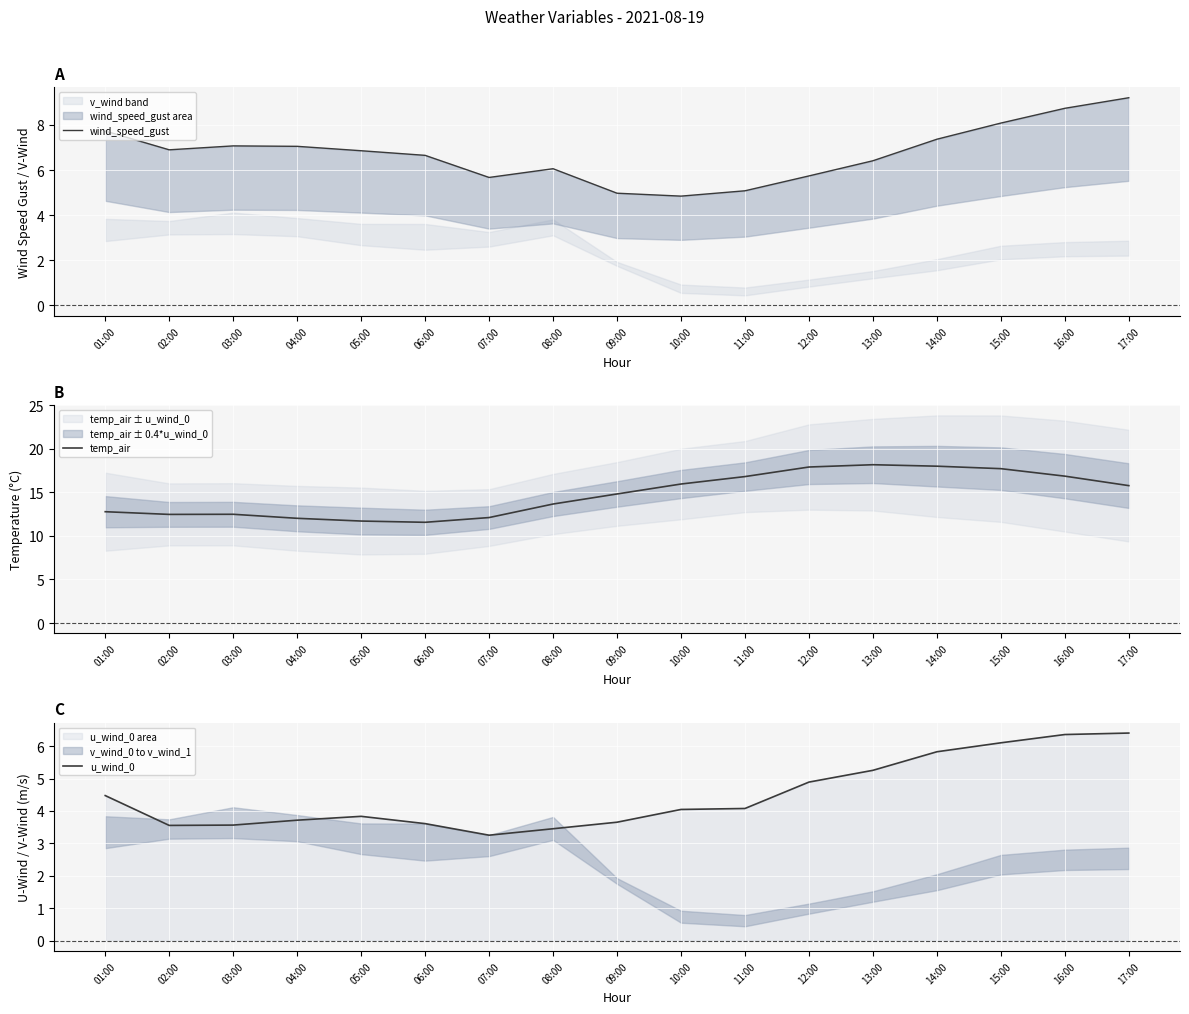

True or false: temp_air and u_wind_0 cross at least once.

False